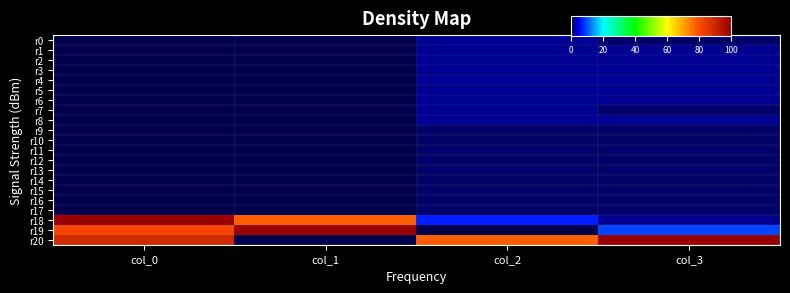

What is the total value across all series at col_1?

177.8